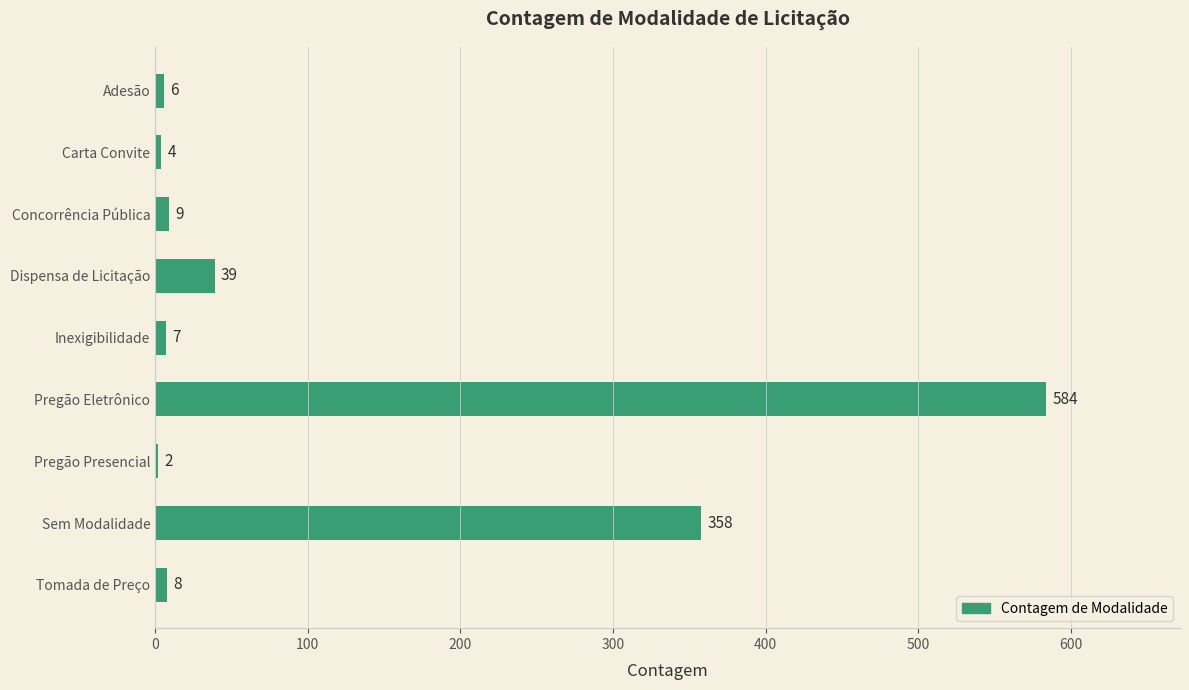

The value at Concorrência Pública is 9. True or false?

True